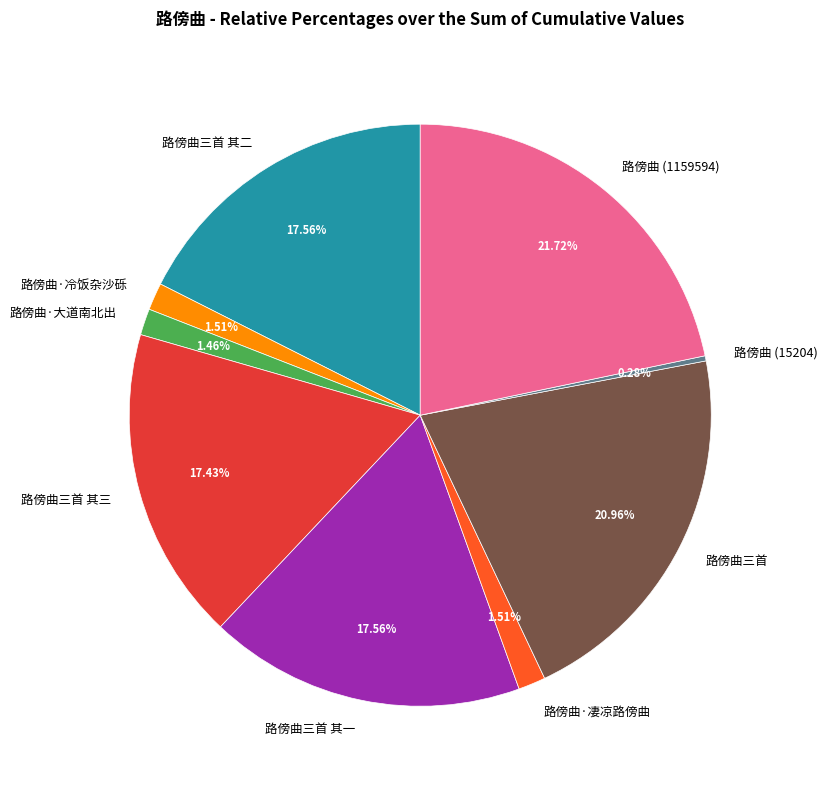

What is the ratio of the value at 路傍曲三首 其二 to the value at 路傍曲三首 其一?

1.0